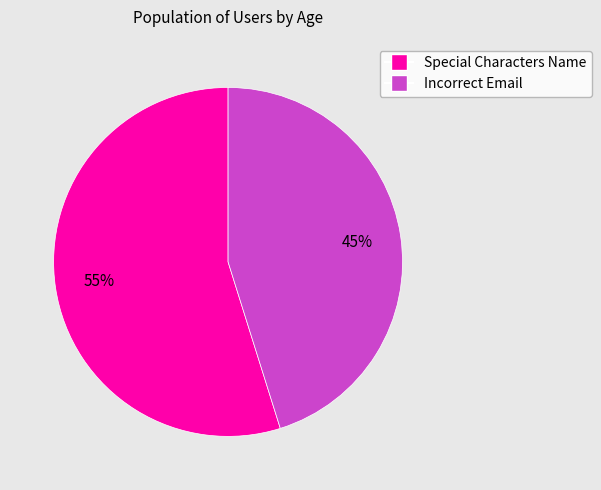

To the nearest percent, what is the average slice percentage?

50%